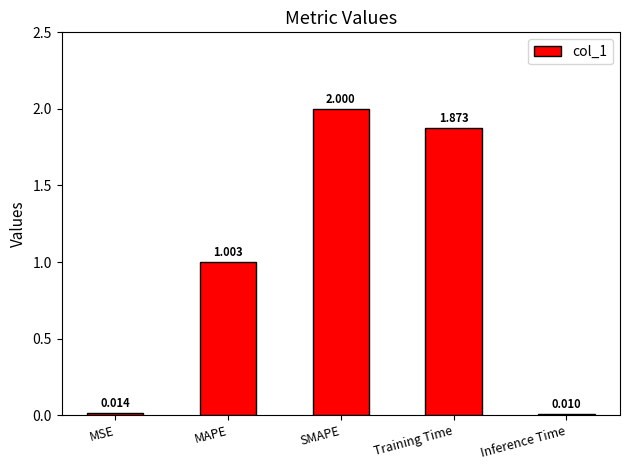

How many data points are less than 1?

2